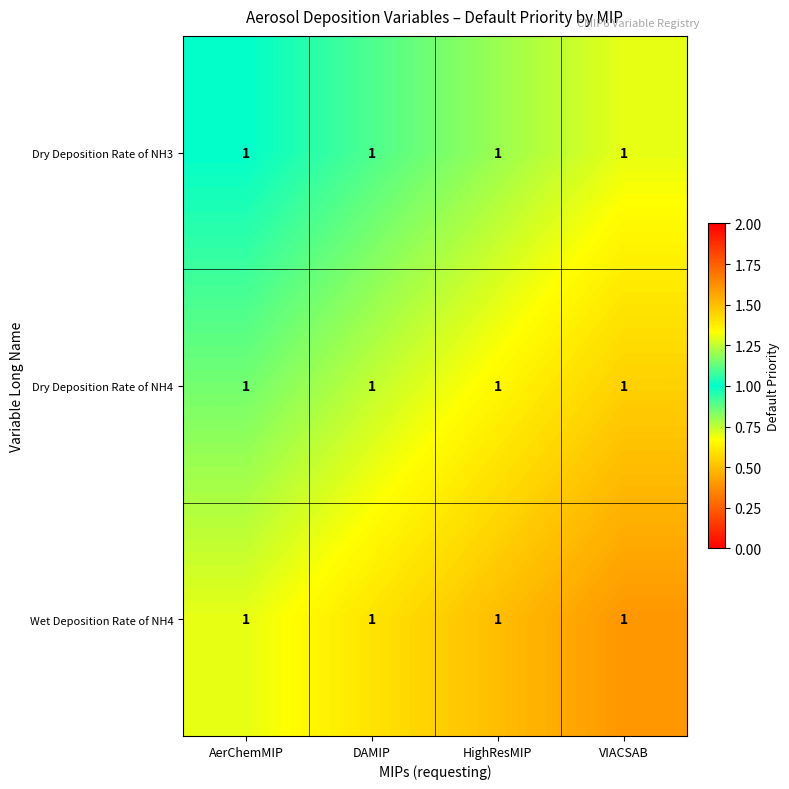

Rank the series by their maximum value, from lowest to highest.

Dry Deposition Rate of NH3, Dry Deposition Rate of NH4, Wet Deposition Rate of NH4